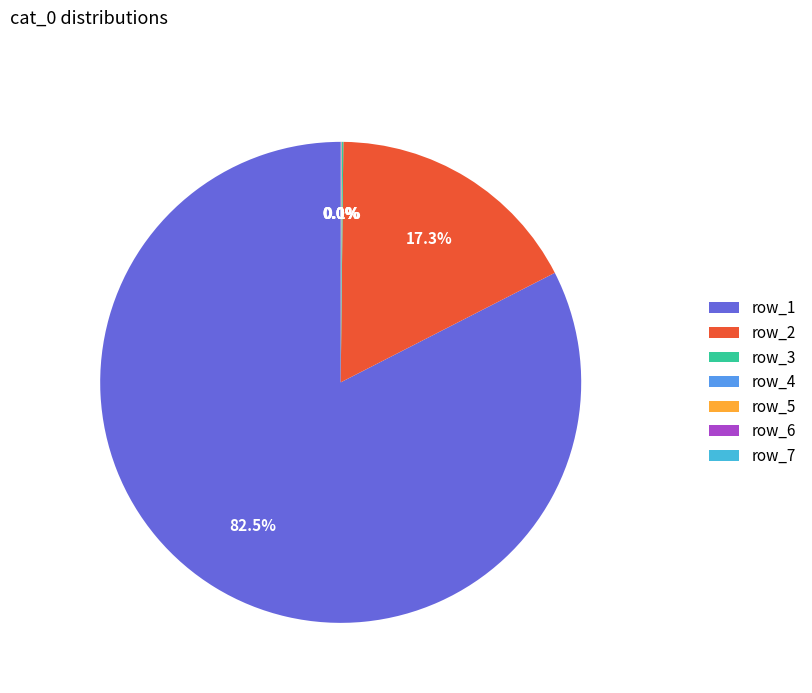

Does row_1 account for over 50% of the chart?

Yes